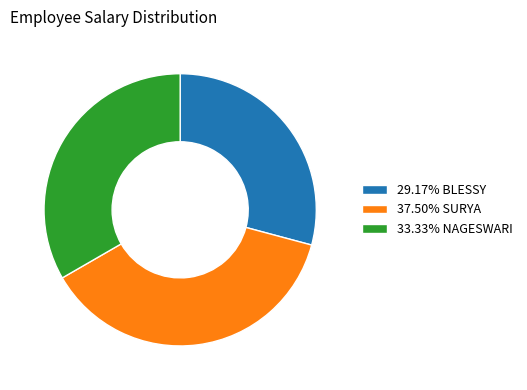

What is the ratio of the value at 29.17% BLESSY to the value at 33.33% NAGESWARI?

0.9